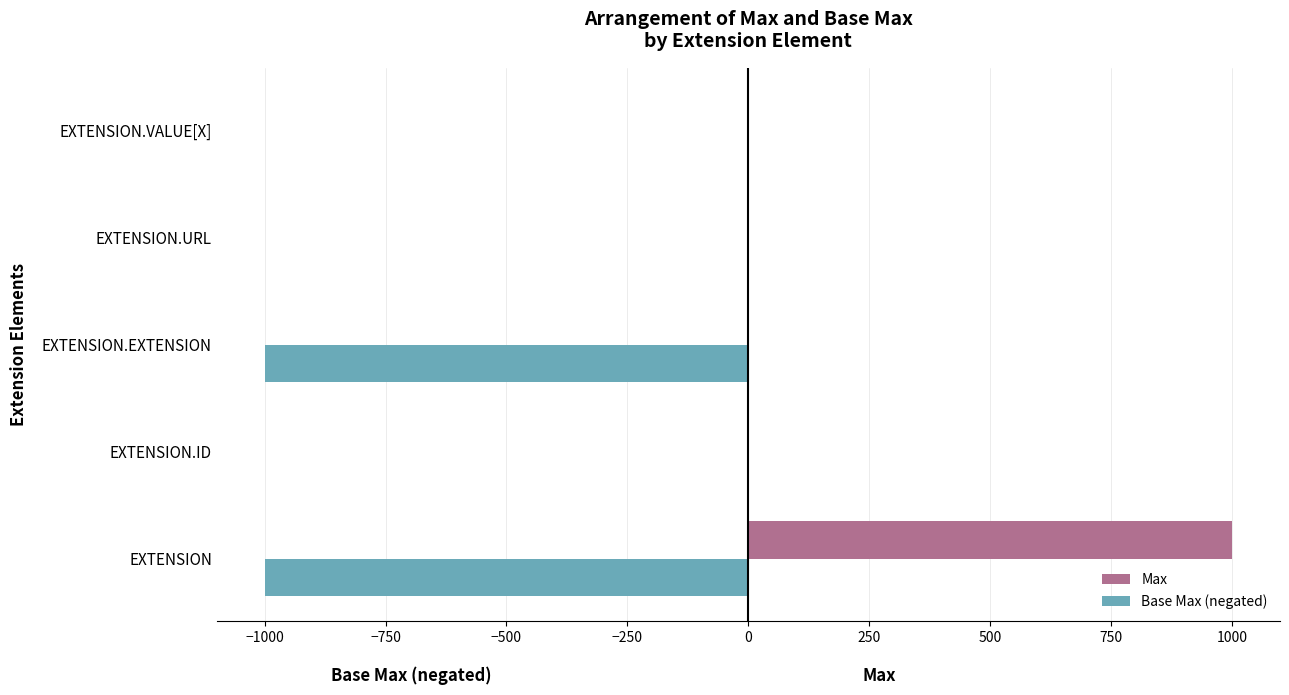

At which label does Max reach its peak?

EXTENSION